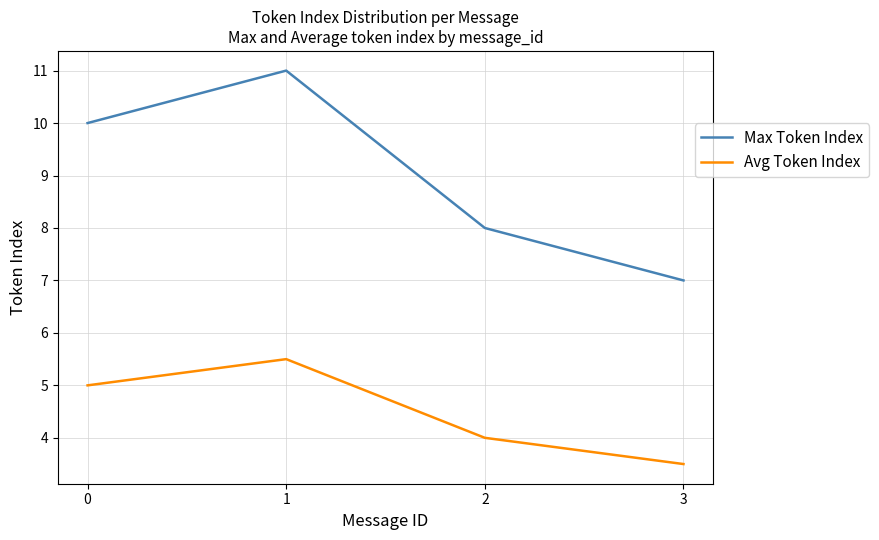

Rank the categories by Avg Token Index value from highest to lowest.

1, 0, 2, 3